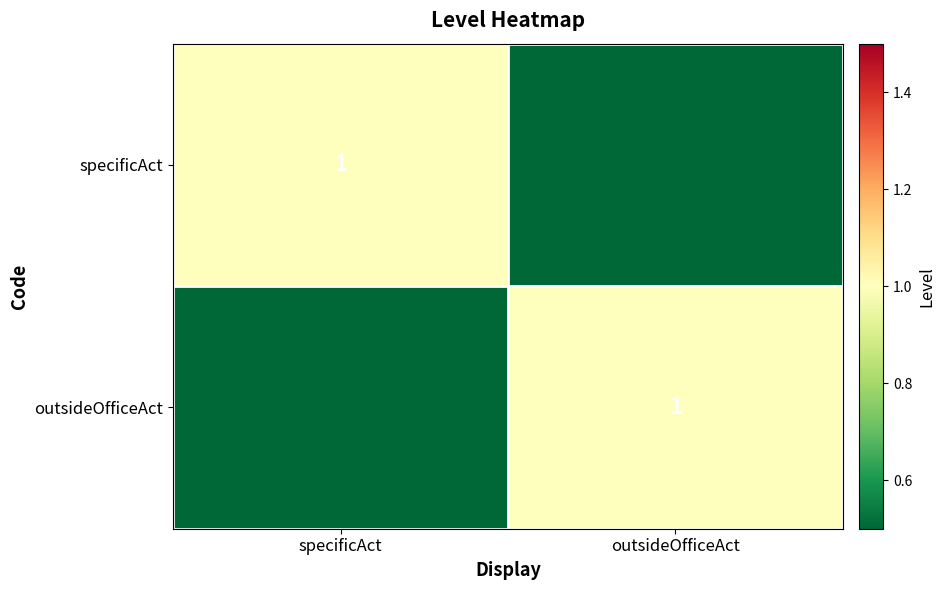

Which label corresponds to the smallest value in the chart?

outsideOfficeAct